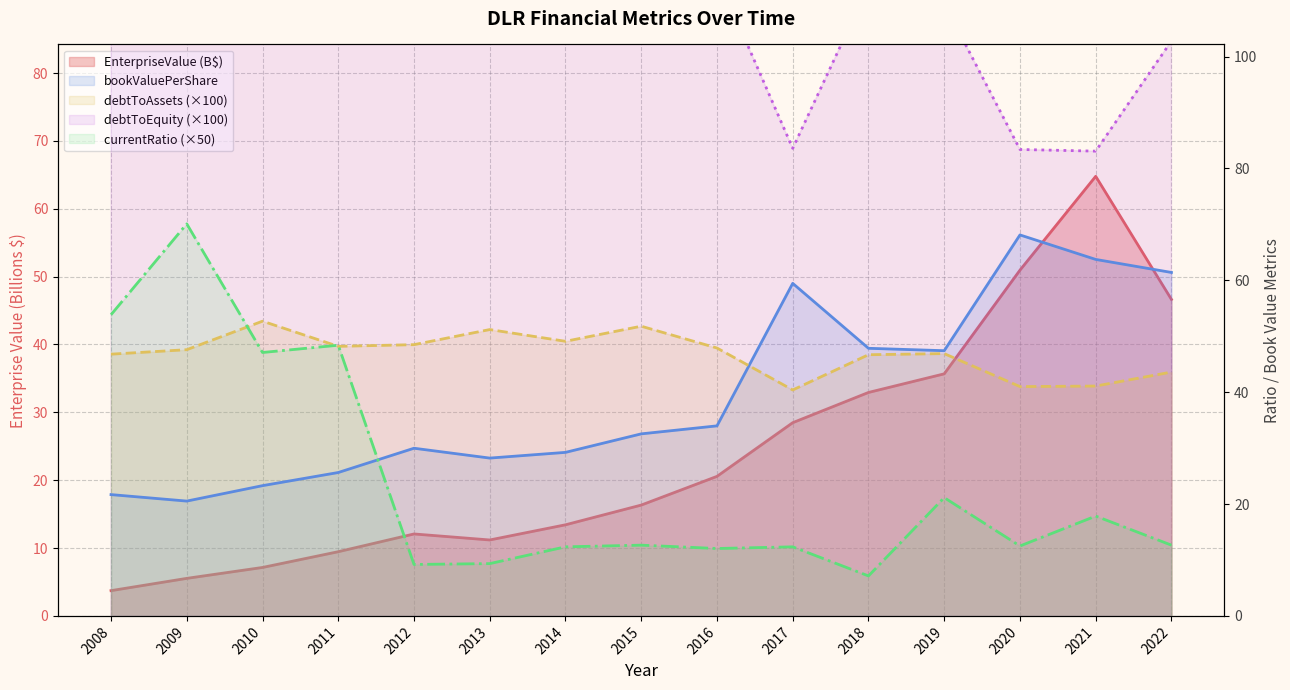

True or false: EnterpriseValue has a value of 8.6 at 2009.

False